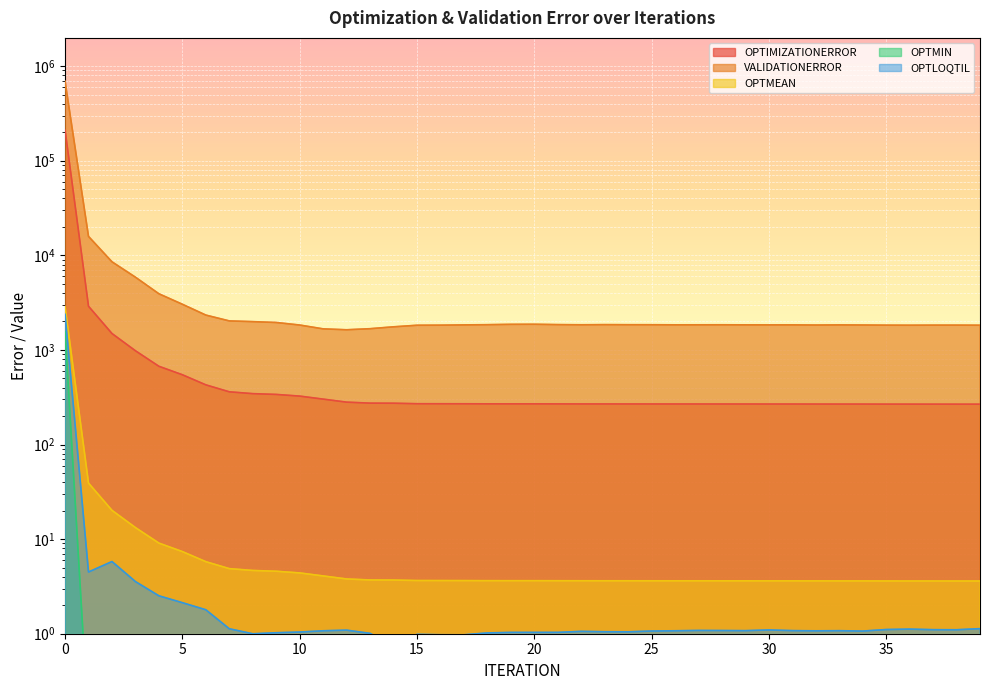

Is it true that OPTLOQTIL equals 2.5 at 4?

True